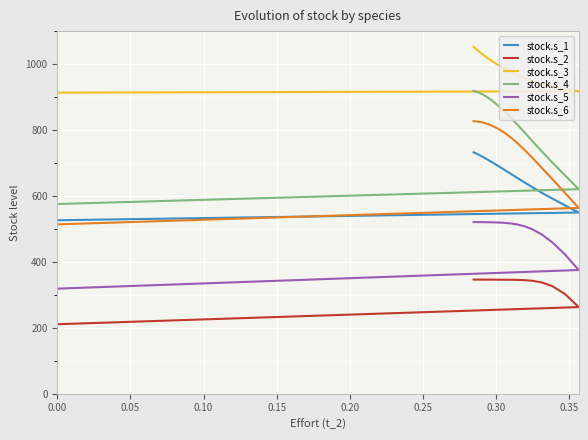

What is the difference between the maximum and minimum values in the stock.s_3 series?

139.1